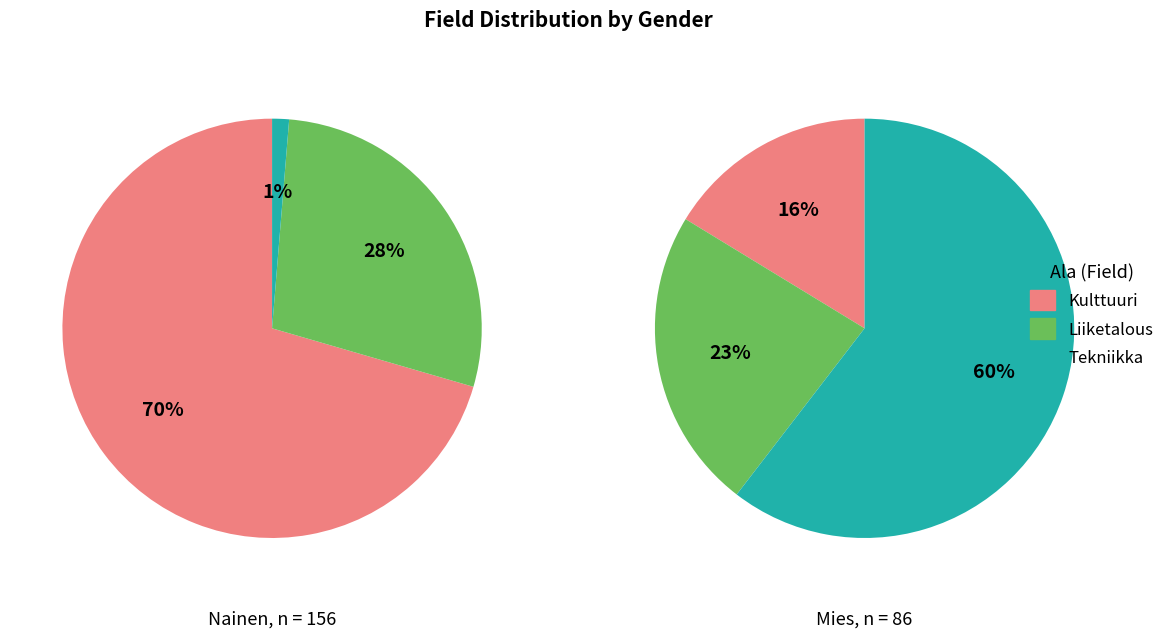

To the nearest percent, what portion does Tekniikka represent?

60%